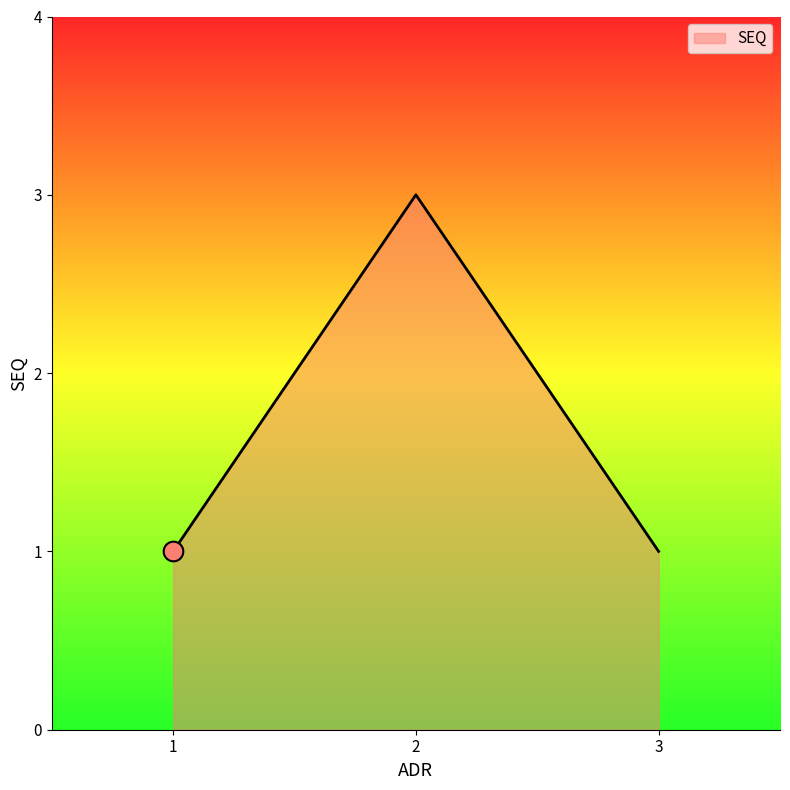

What is the ratio of the value at 2 to the value at 1?

3.0